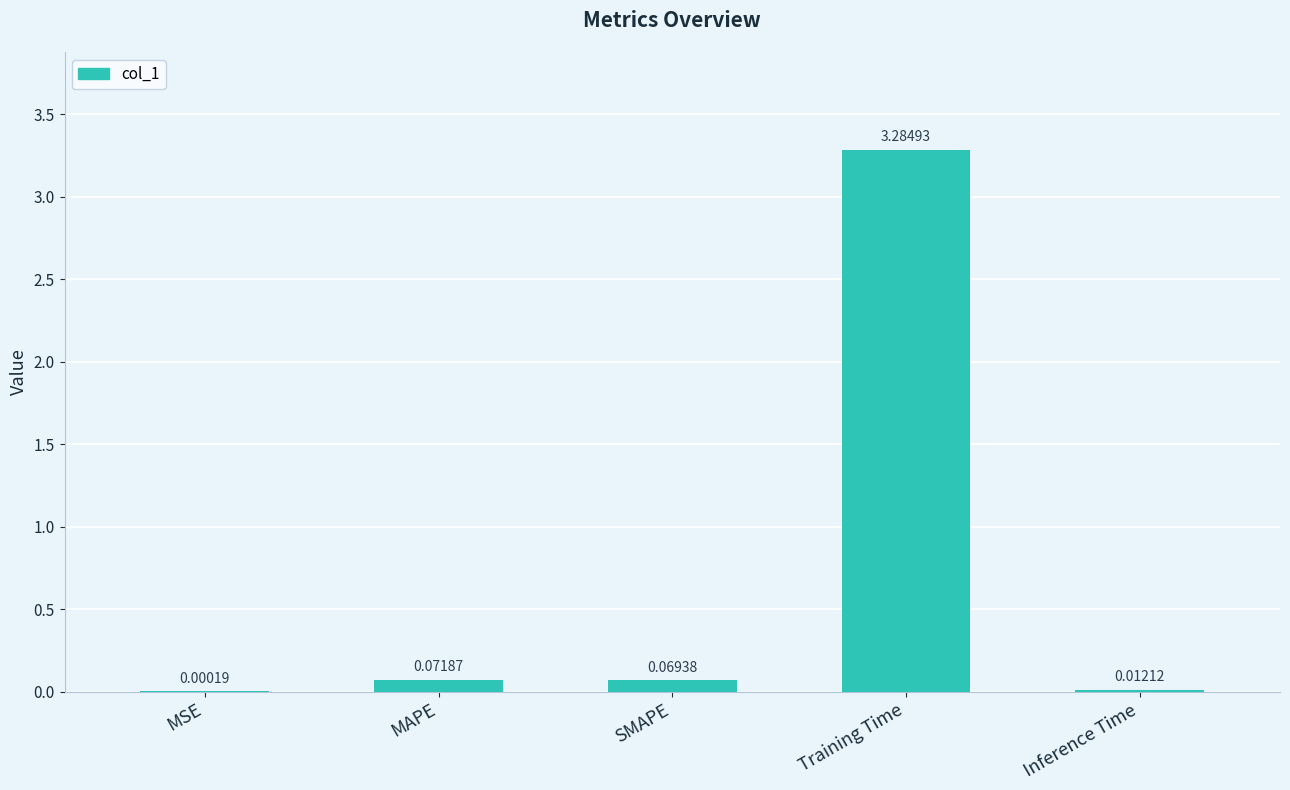

Which has a higher value, Inference Time or SMAPE?

SMAPE